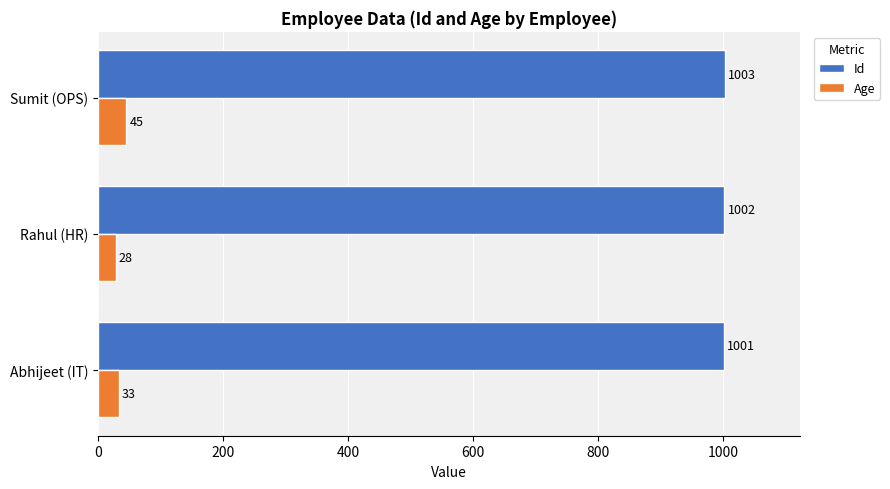

Is it true that Id equals 619 at Rahul (HR)?

False